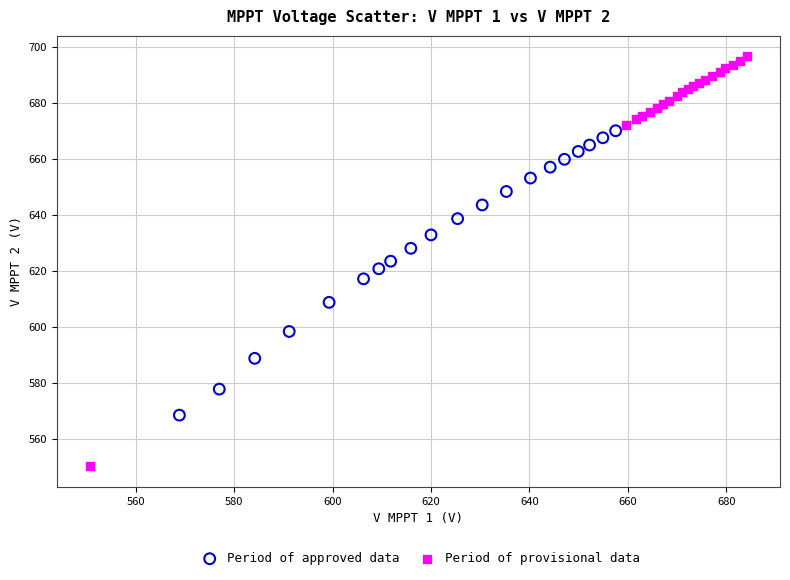

Which series contains the lowest Y value?

Period of provisional data